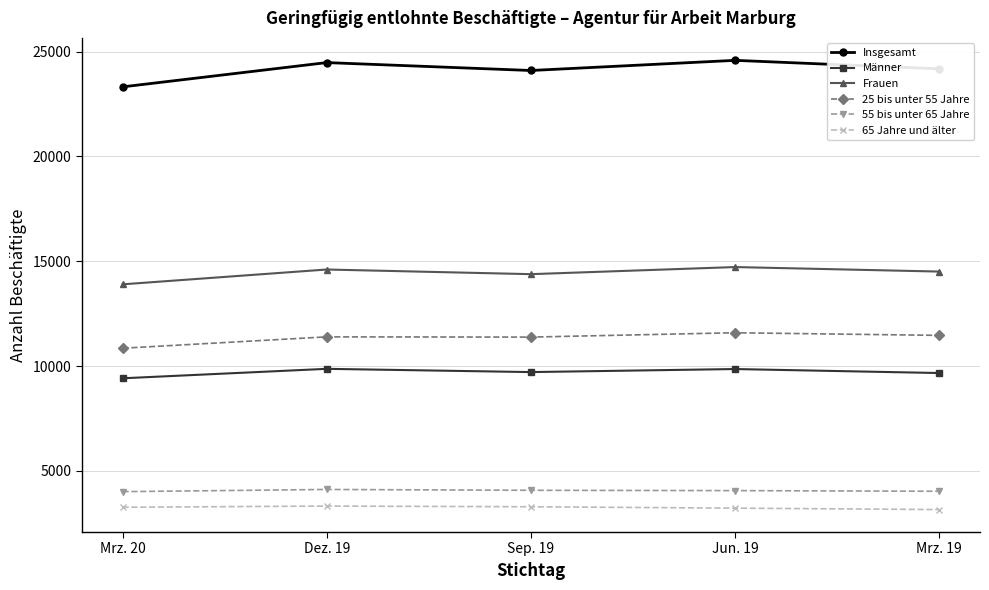

Which series changed the most between Jun. 19 and Mrz. 19?

Insgesamt